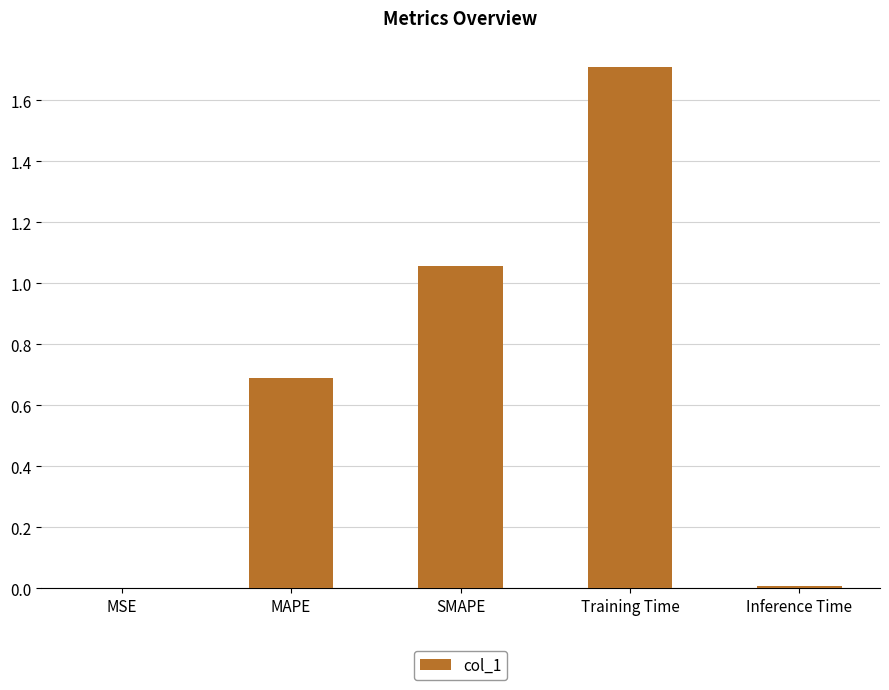

Between MAPE and SMAPE, which is larger?

SMAPE